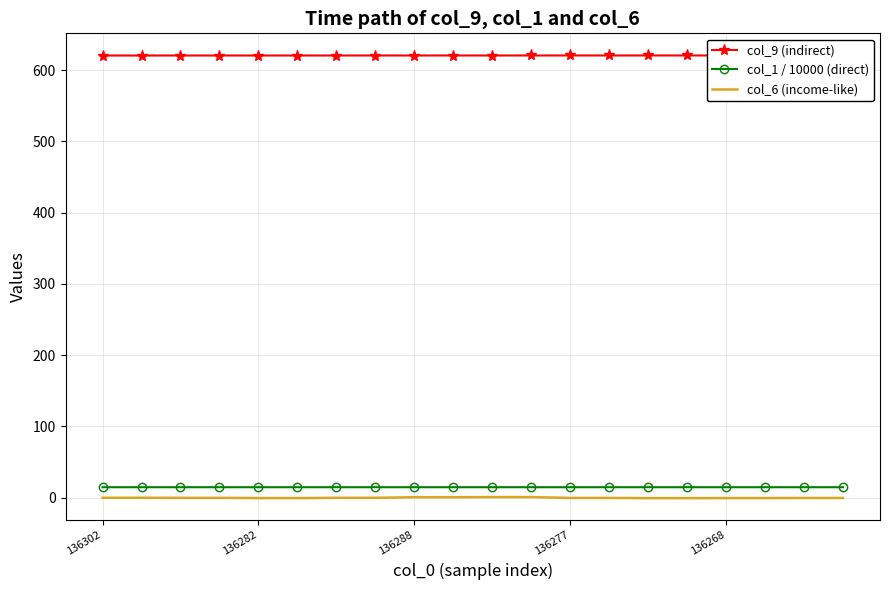

Which series has the largest total across all categories?

col_9 (indirect)